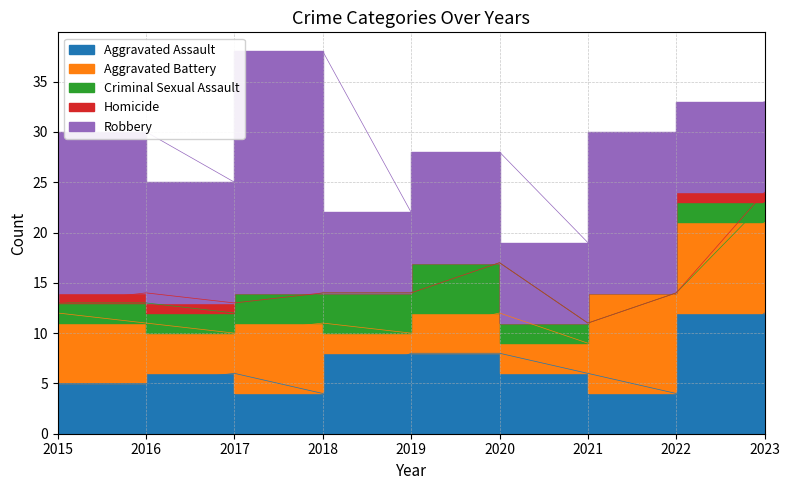

What is the sum of the Homicide values at 2021 and 2023?

1